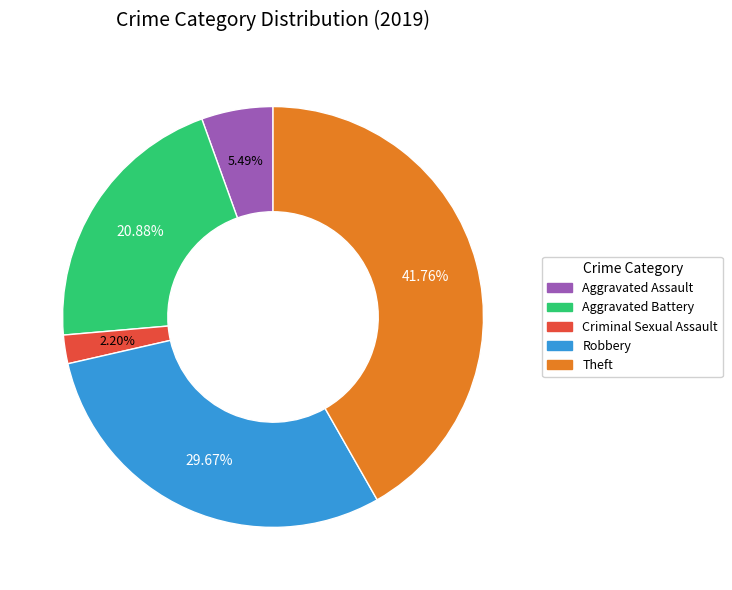

Which has a higher value, Aggravated Battery or Robbery?

Robbery